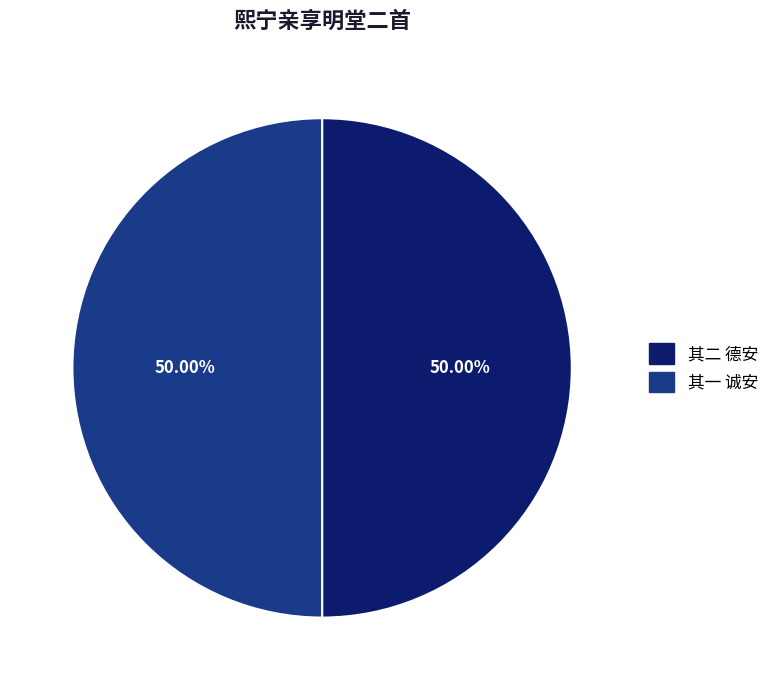

How many slices are in this pie chart?

2